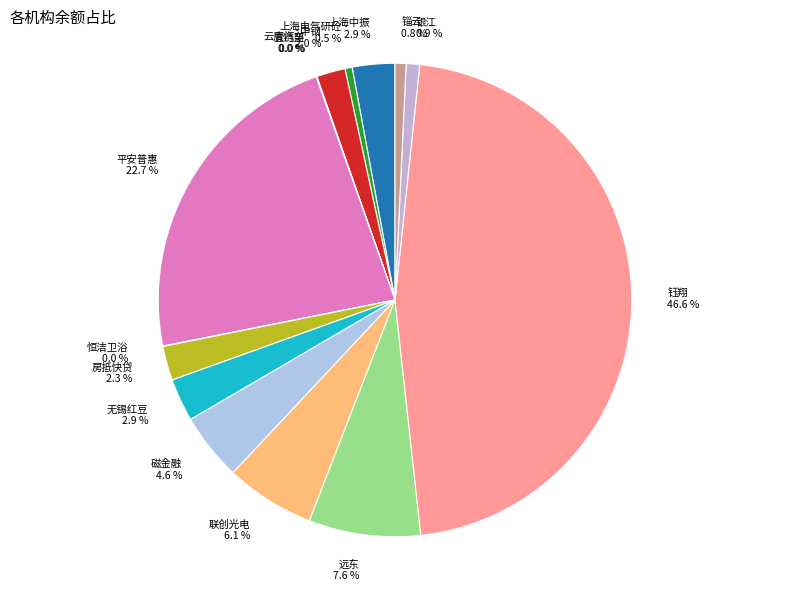

What is the ratio of the value at 上海中振 to the value at 上海电气研砼?

5.9